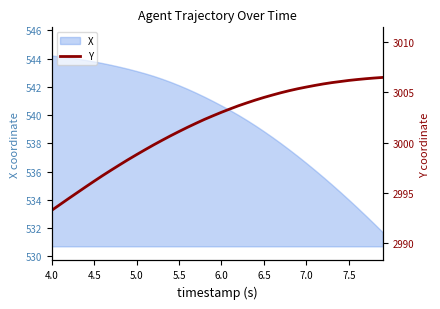

What is the difference between the second highest and second lowest values?

12.6